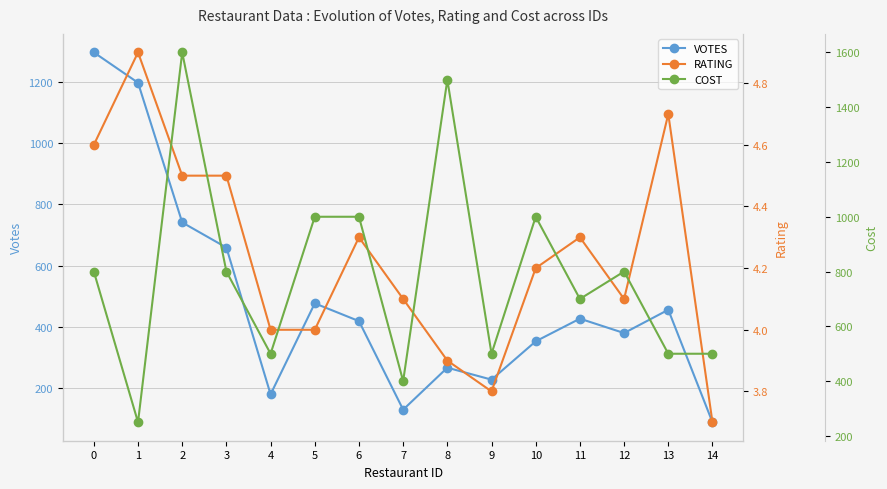

How many data points in VOTES are less than 419?

7